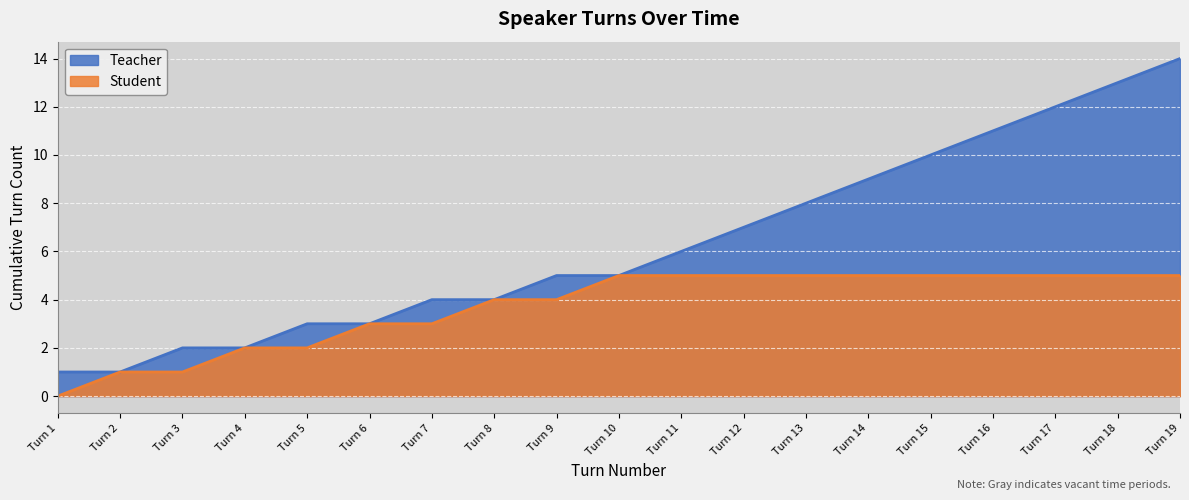

What is the spread (max minus min) of values at Turn 15?

5